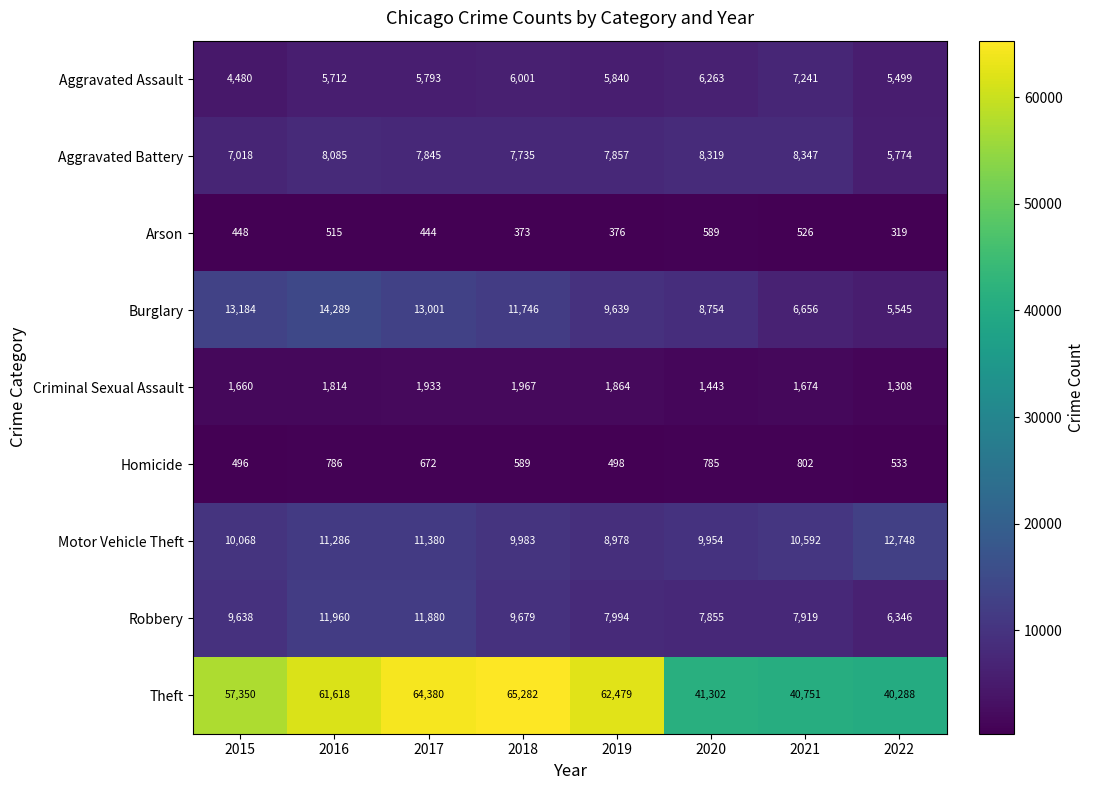

The value of Homicide at 2019 is 320. True or false?

False